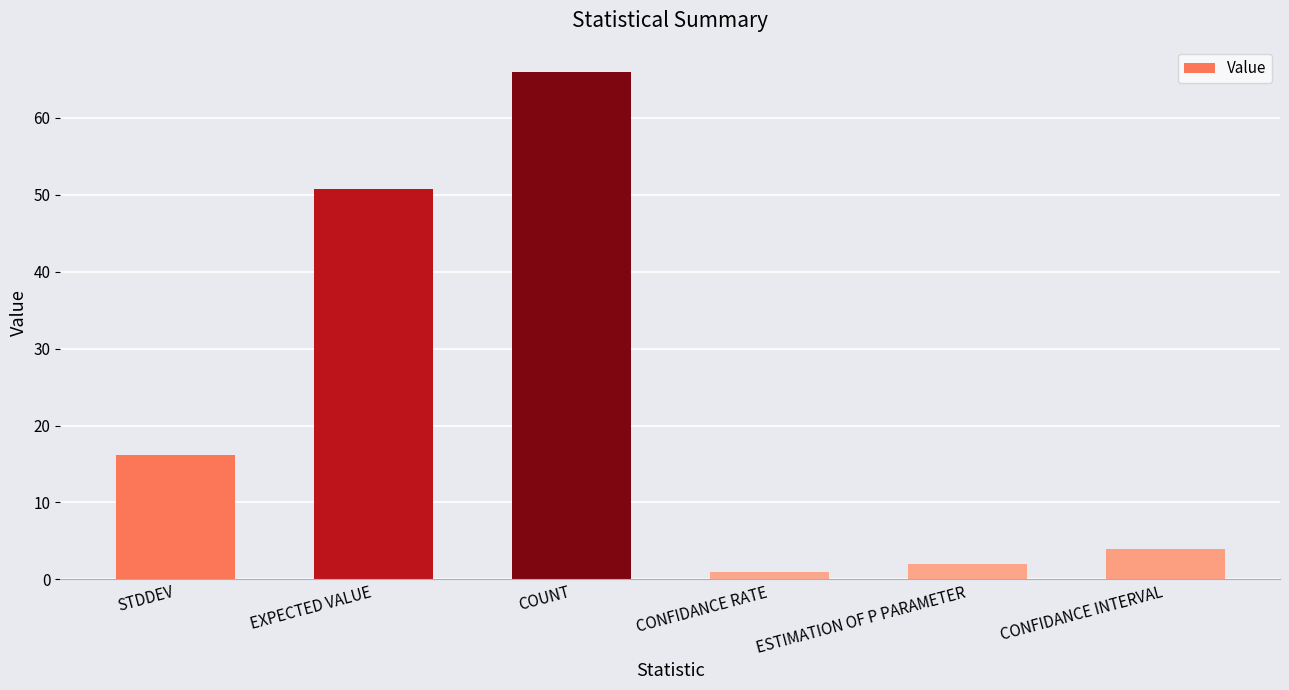

Rank the categories by value from lowest to highest.

CONFIDANCE RATE, ESTIMATION OF P PARAMETER, CONFIDANCE INTERVAL, STDDEV, EXPECTED VALUE, COUNT